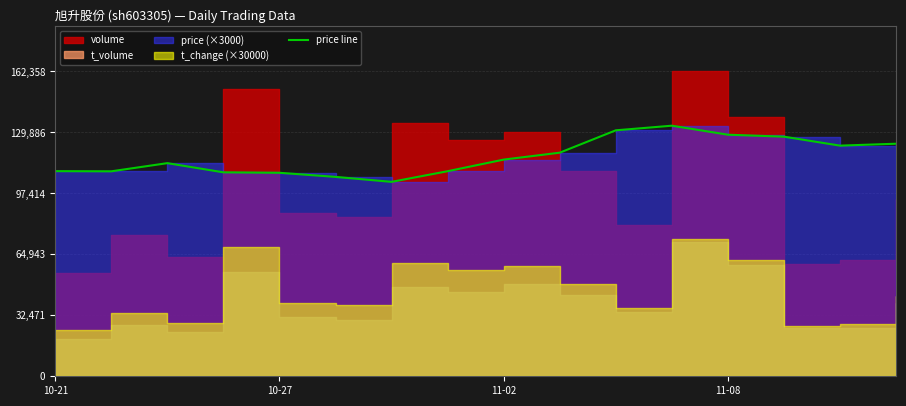

How many points are lower than both their immediate neighbors (excluding endpoints)?

3